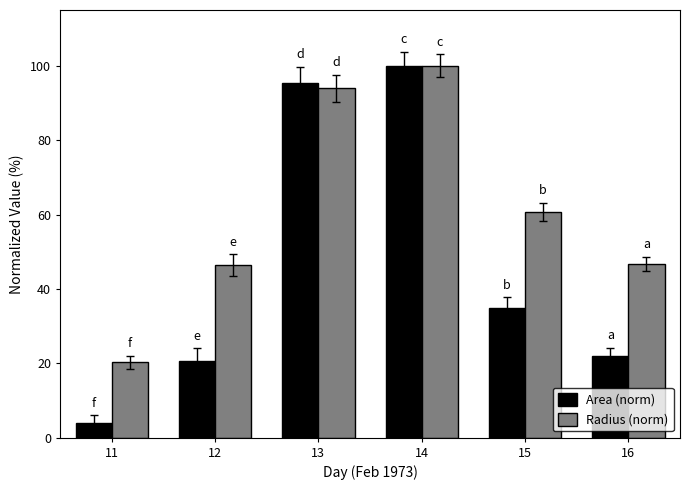

Count the number of data series in this chart.

2